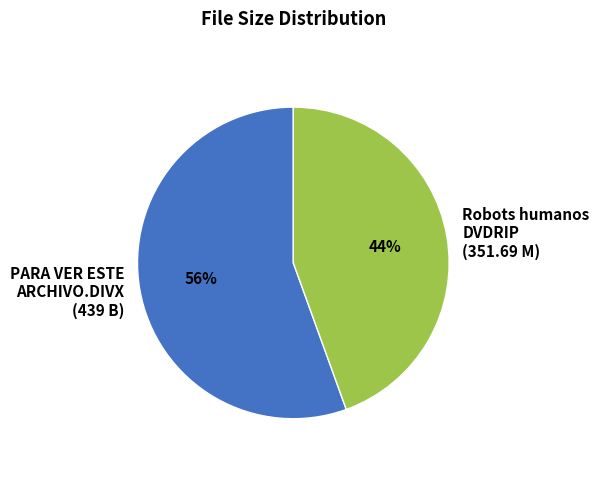

Does any single category account for the majority?

Yes